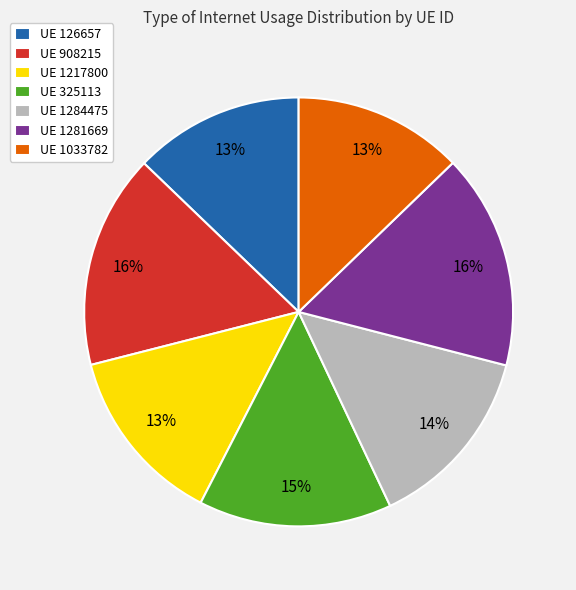

Is there a majority slice in this chart?

No